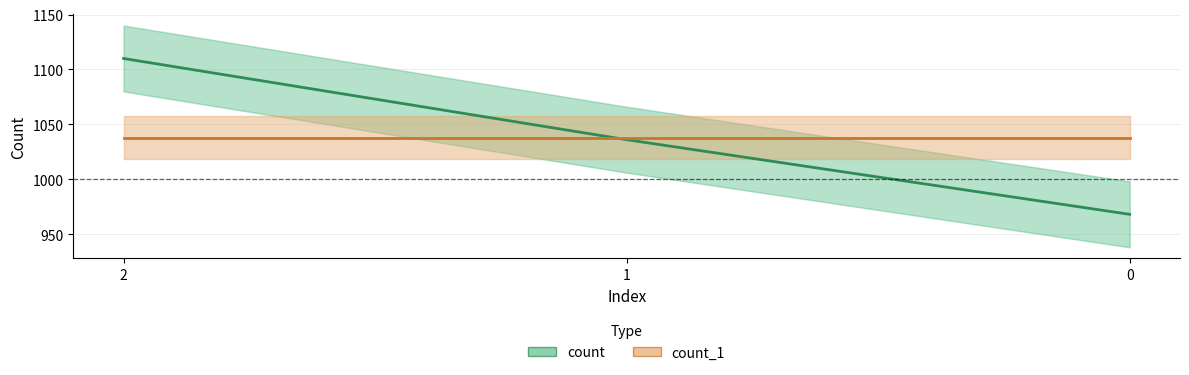

What is the spread (max minus min) of values at 2?

72